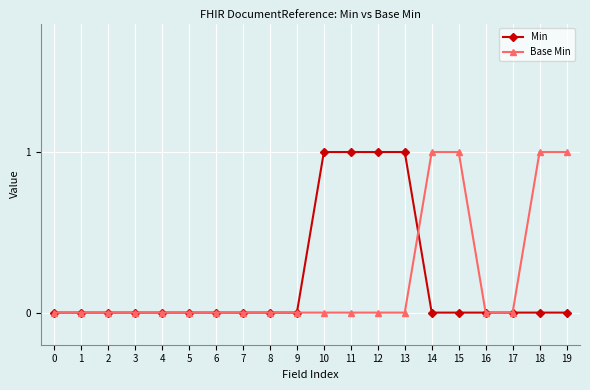

What is the sum of all Base Min values?

4